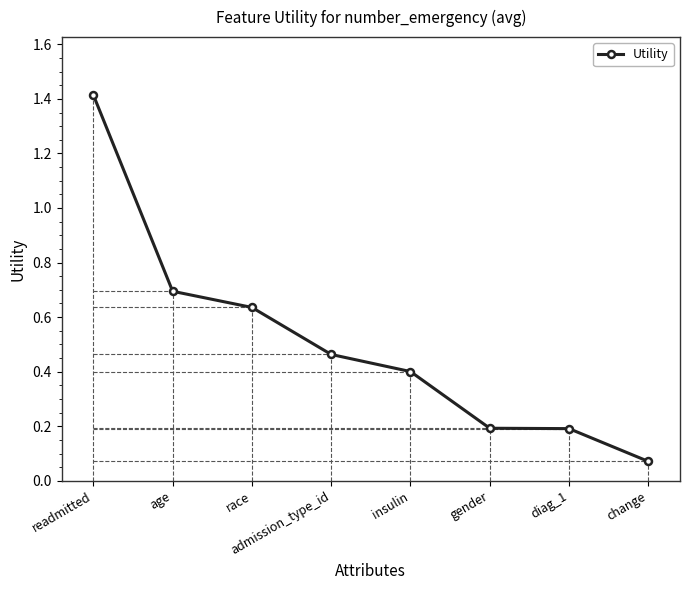

What is the change in value from insulin to gender?

-0.2